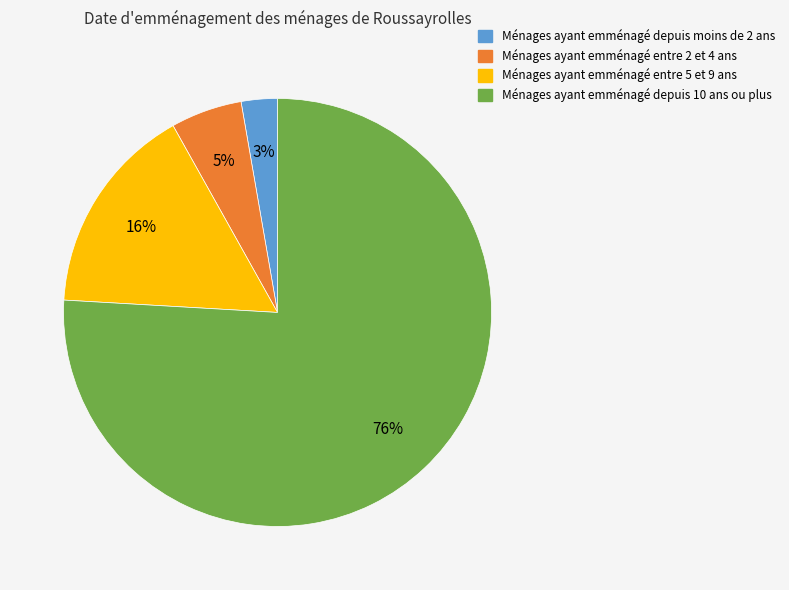

Is there a majority slice in this chart?

Yes